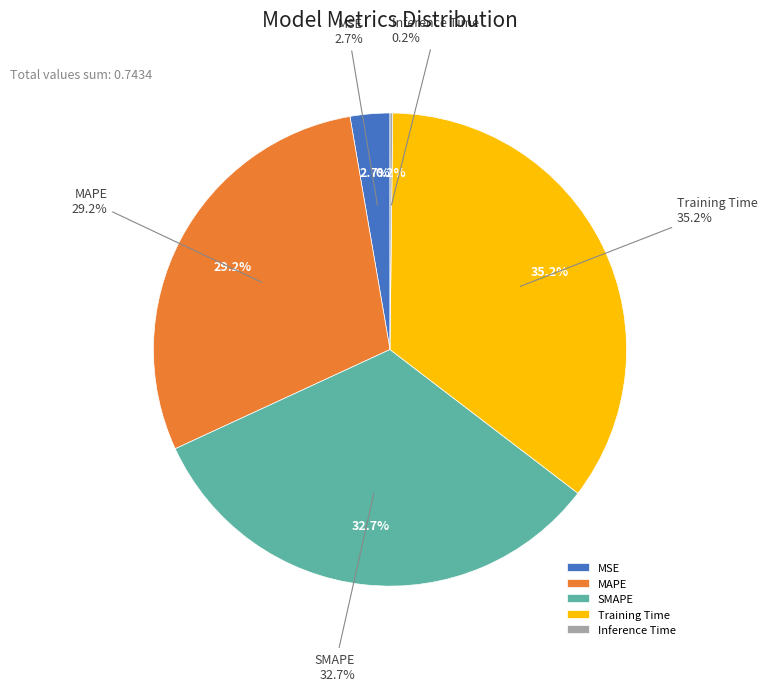

True or false: SMAPE accounts for 19% of the total.

False